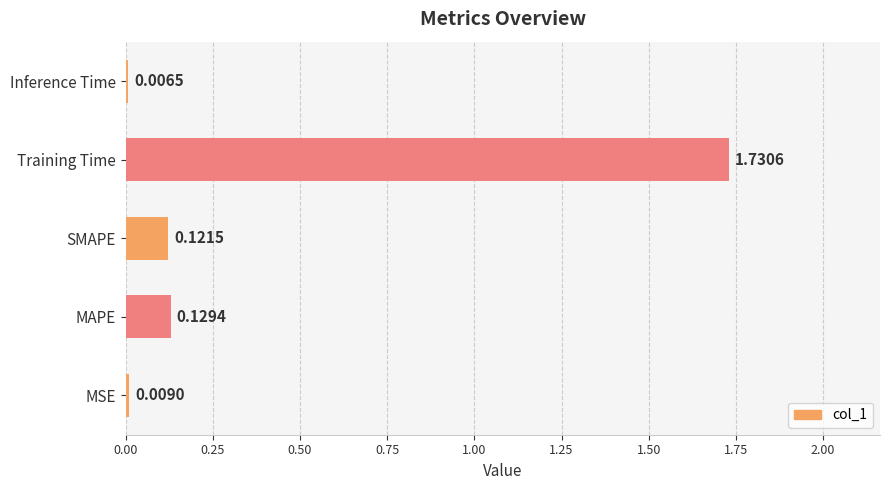

What is the sum of the values at MAPE and Training Time?

1.9